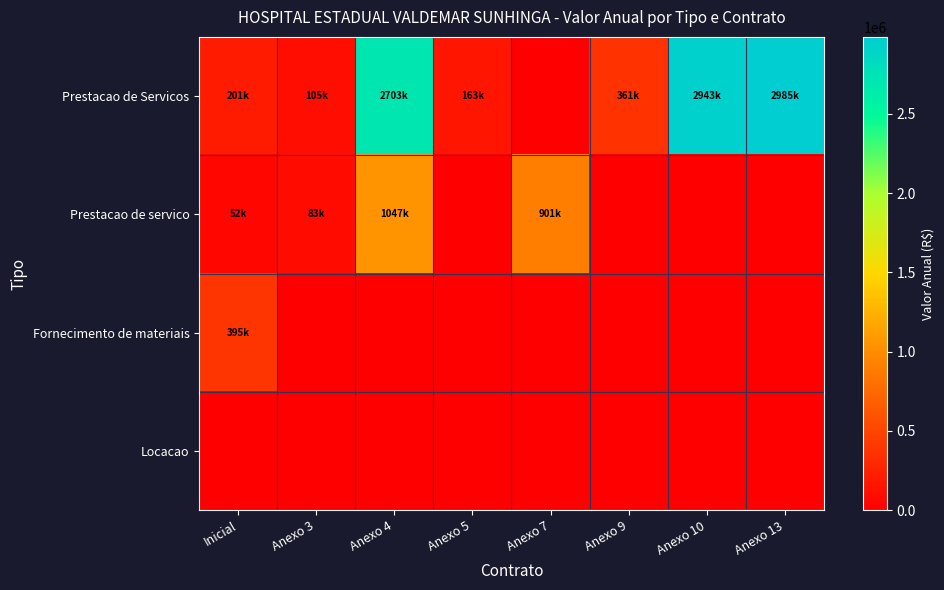

Reading right to left, what are all the values shown in this chart?

Prestacao de Servicos: Anexo 13=2984970.0	Anexo 10=2943078.5	Anexo 9=361465.5	Anexo 7=0.0	Anexo 5=162945.0	Anexo 4=2703270.0	Anexo 3=105083.1	Inicial=201200.0
Prestacao de servico: Anexo 13=0.0	Anexo 10=0.0	Anexo 9=0.0	Anexo 7=901134.1	Anexo 5=0.0	Anexo 4=1046773.6	Anexo 3=82621.5	Inicial=51951.7
Fornecimento de materiais: Anexo 13=0.0	Anexo 10=0.0	Anexo 9=0.0	Anexo 7=0.0	Anexo 5=0.0	Anexo 4=0.0	Anexo 3=0.0	Inicial=394838.8
Locacao: Anexo 13=0.0	Anexo 10=0.0	Anexo 9=0.0	Anexo 7=0.0	Anexo 5=0.0	Anexo 4=0.0	Anexo 3=0.0	Inicial=0.0